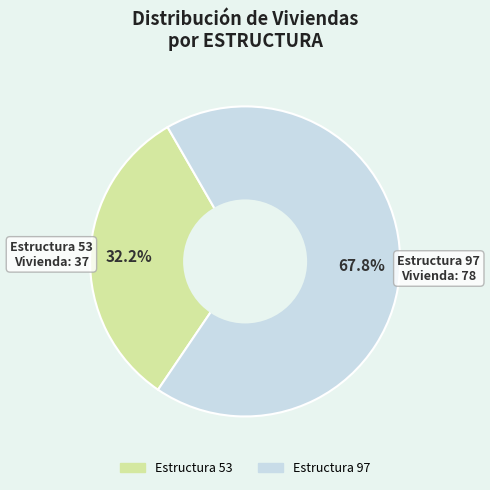

How many segments does this pie chart have?

2